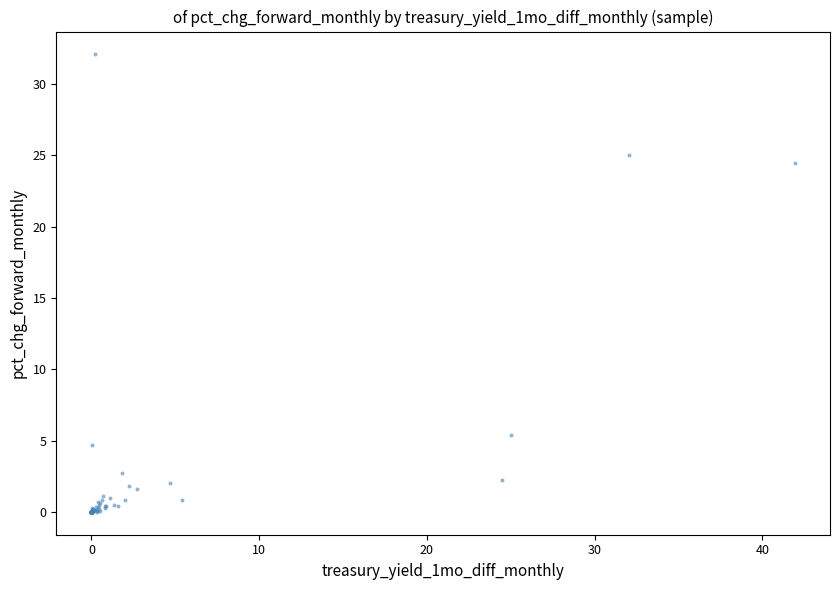

What Y value in the scatter plot is closest to 16?

24.5